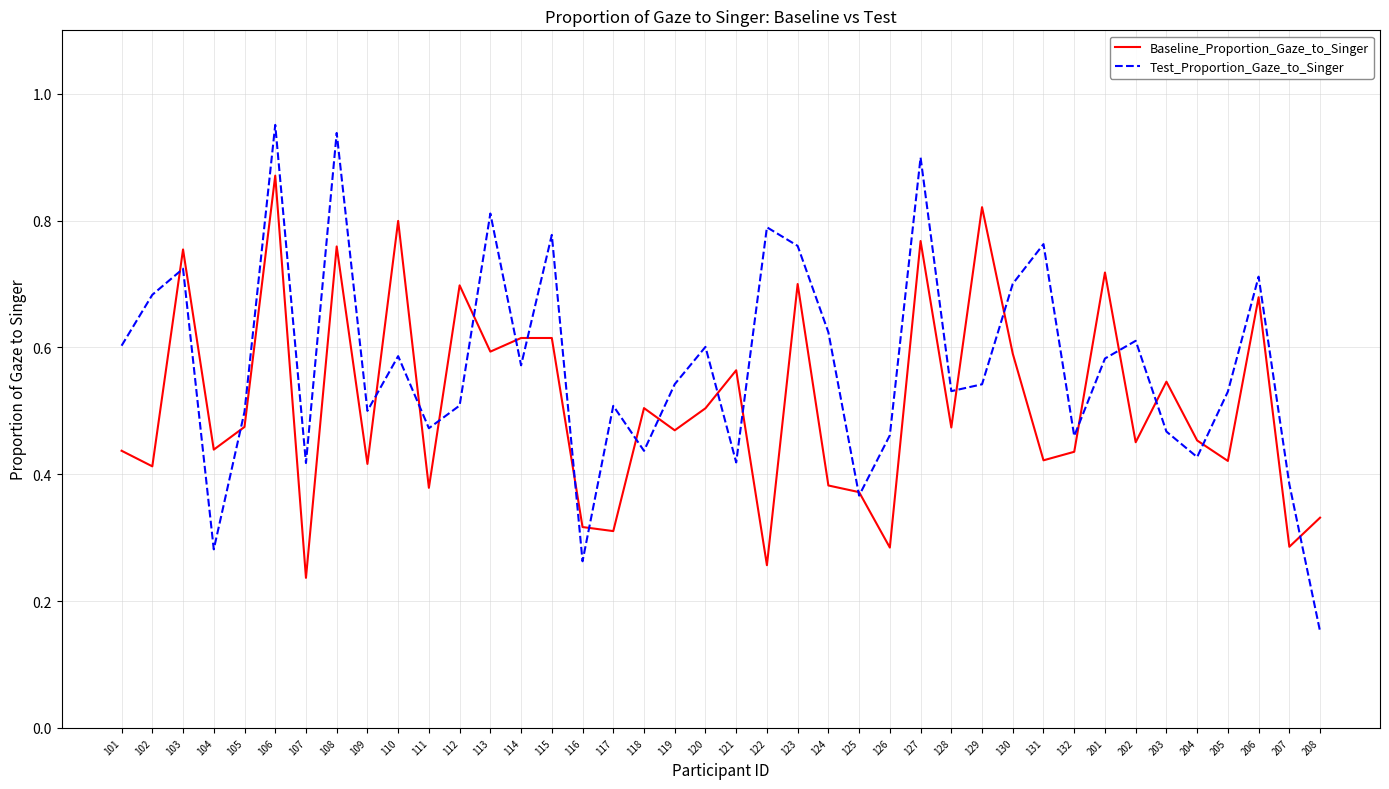

How many interior local peaks does the Test_Proportion_Gaze_to_Singer series have?

13